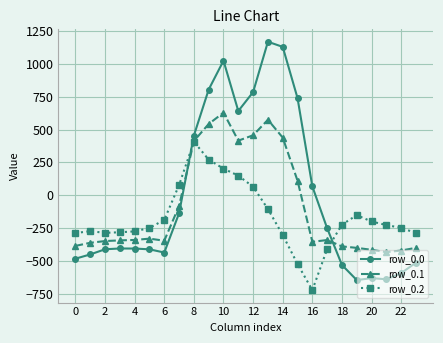

List the series in order of their overall mean, highest first.

row_0.0, row_0.1, row_0.2